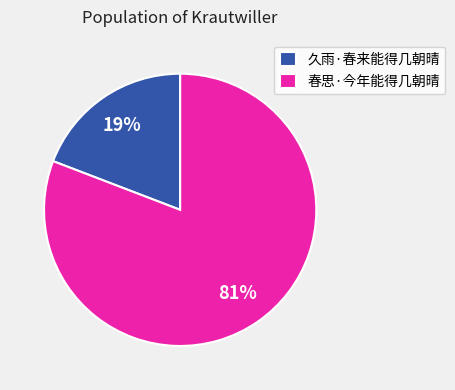

Is it true that 春思·今年能得几朝晴 is 81% of the pie?

True